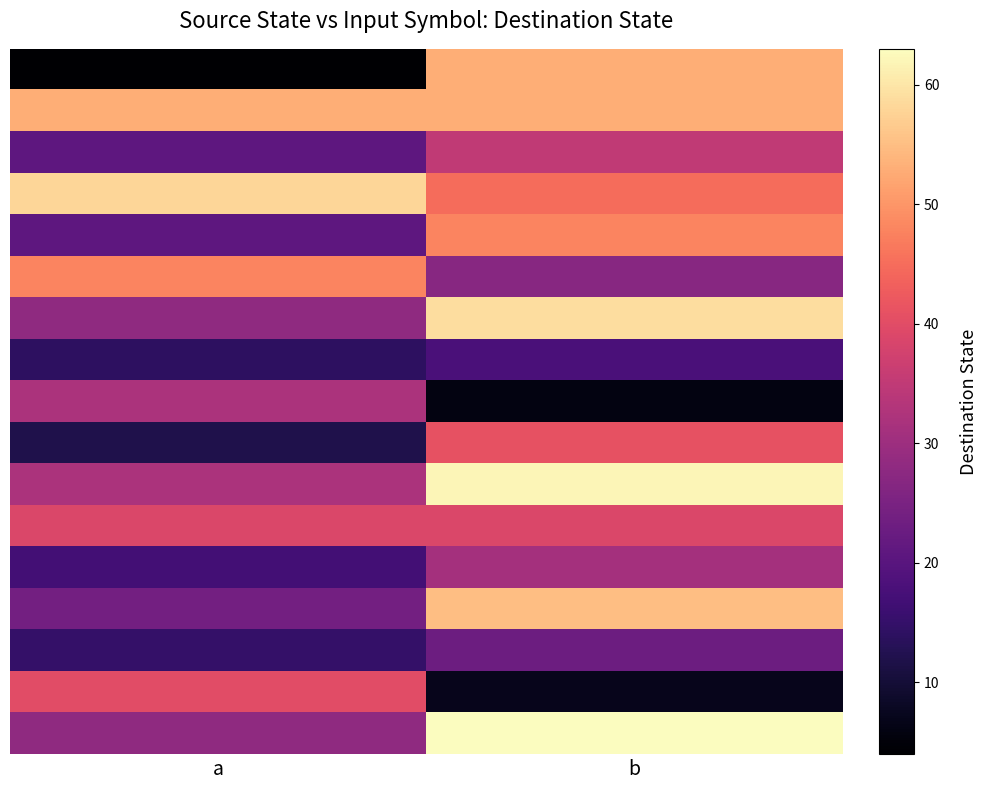

Count the number of categories in the chart.

2